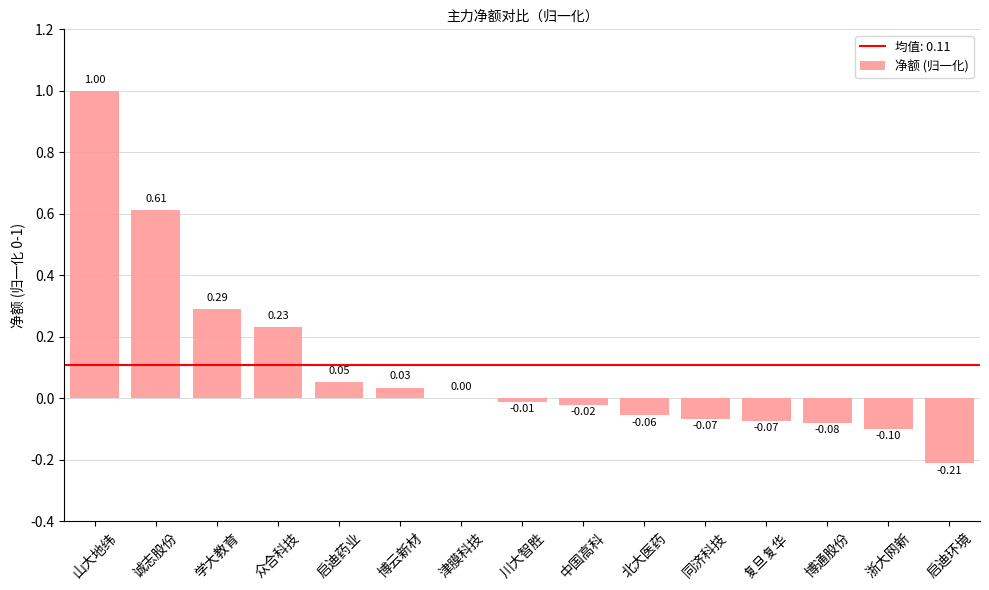

At which label is the value closest to 0?

津膜科技